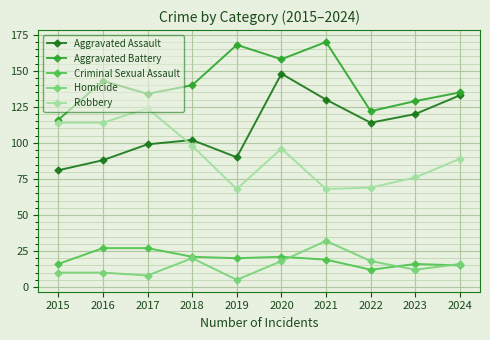

Reading right to left, extract all data points from this chart.

Aggravated Assault: 2024=133	2023=120	2022=114	2021=130	2020=148	2019=90	2018=102	2017=99	2016=88	2015=81
Aggravated Battery: 2024=135	2023=129	2022=122	2021=170	2020=158	2019=168	2018=140	2017=134	2016=143	2015=116
Criminal Sexual Assault: 2024=15	2023=16	2022=12	2021=19	2020=21	2019=20	2018=21	2017=27	2016=27	2015=16
Homicide: 2024=16	2023=12	2022=18	2021=32	2020=18	2019=5	2018=20	2017=8	2016=10	2015=10
Robbery: 2024=89	2023=76	2022=69	2021=68	2020=96	2019=68	2018=98	2017=124	2016=114	2015=114